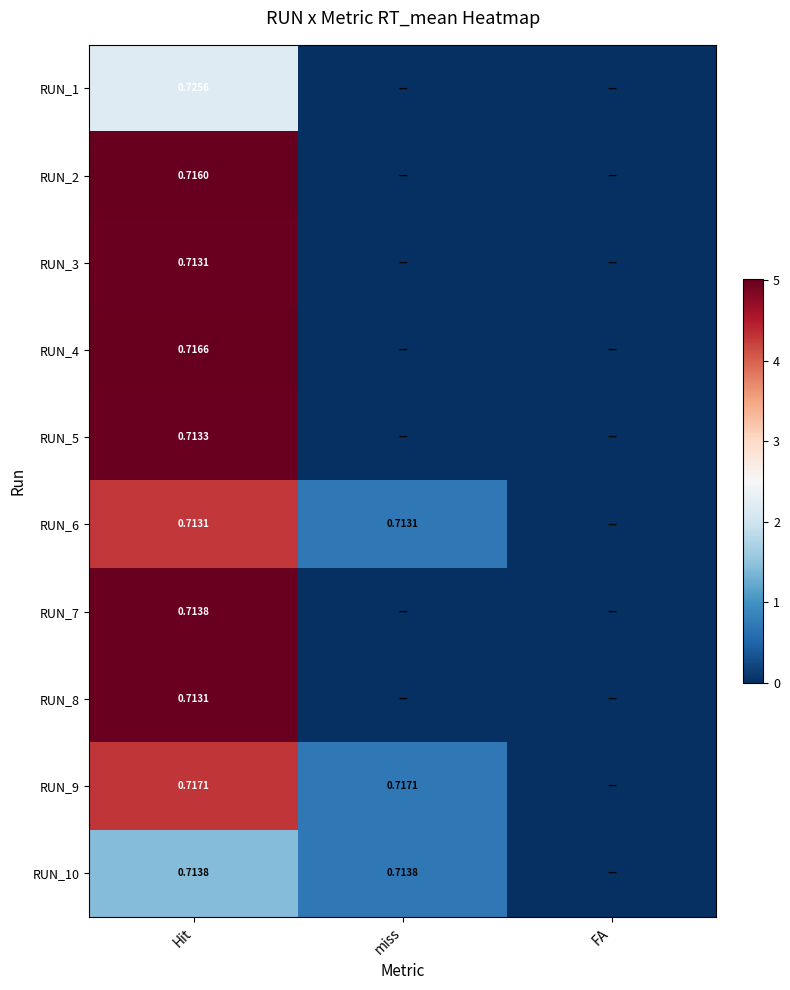

At Hit, list the series in order from smallest to largest.

RUN_10, RUN_1, RUN_6, RUN_9, RUN_8, RUN_3, RUN_5, RUN_7, RUN_2, RUN_4